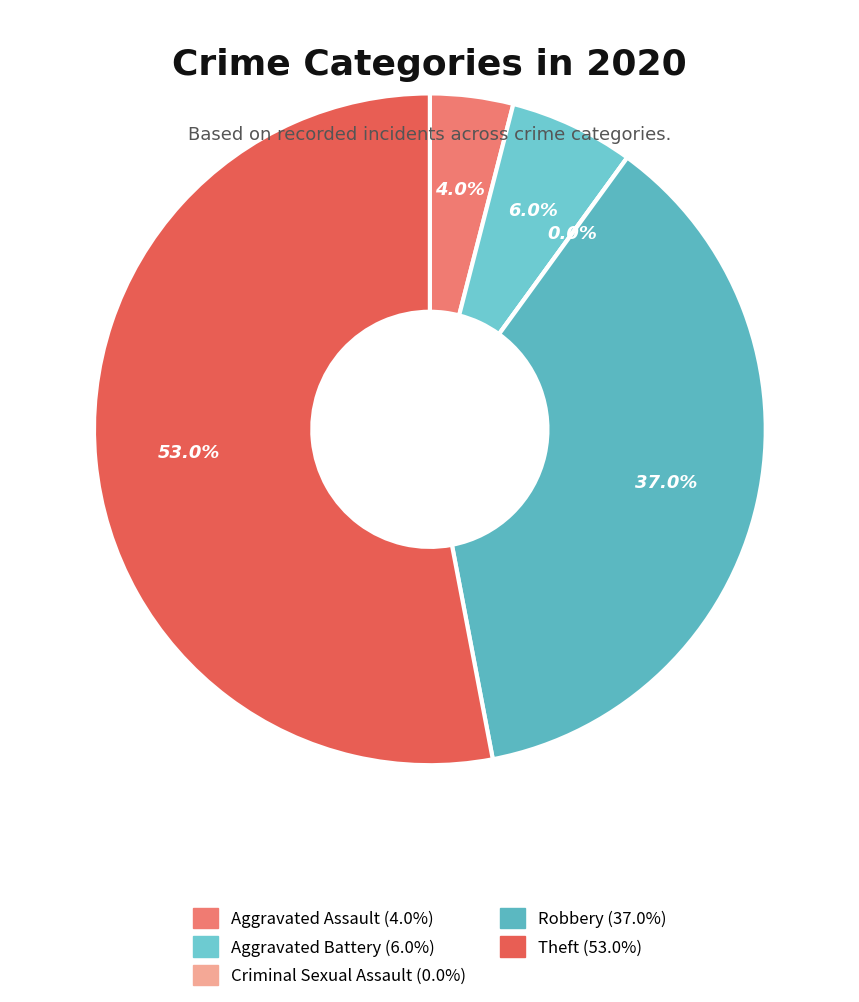

Rank the categories by value from lowest to highest.

Criminal Sexual Assault, Aggravated Assault, Aggravated Battery, Robbery, Theft